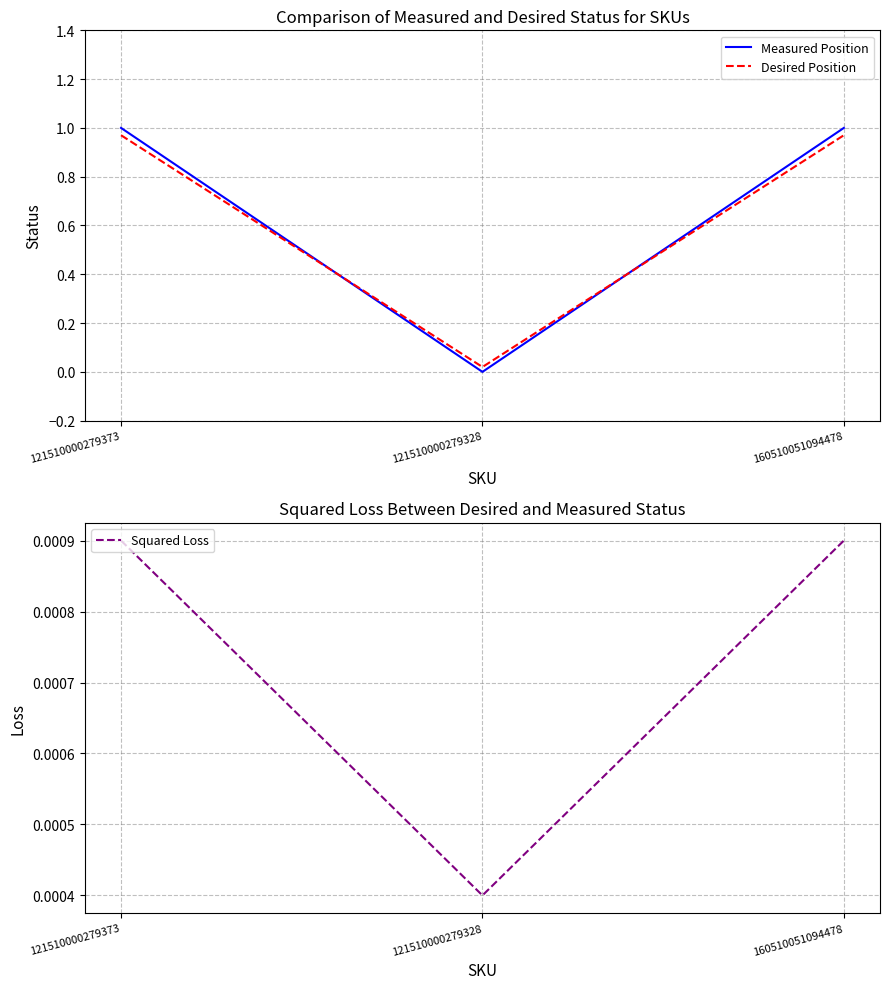

Which category has the lowest value across all series?

121510000279328